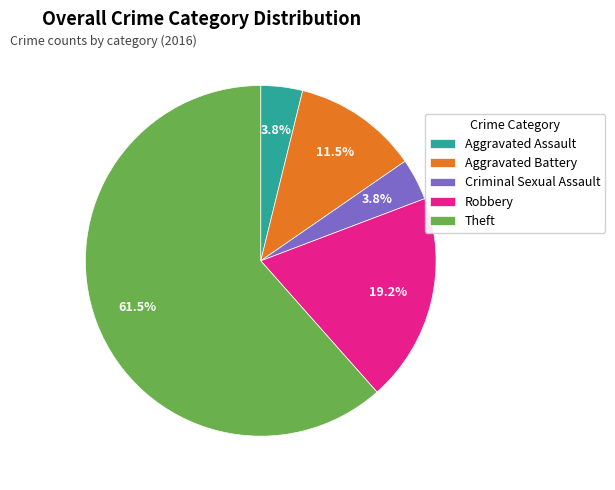

Combined, do Aggravated Assault and Theft account for over 50%?

Yes